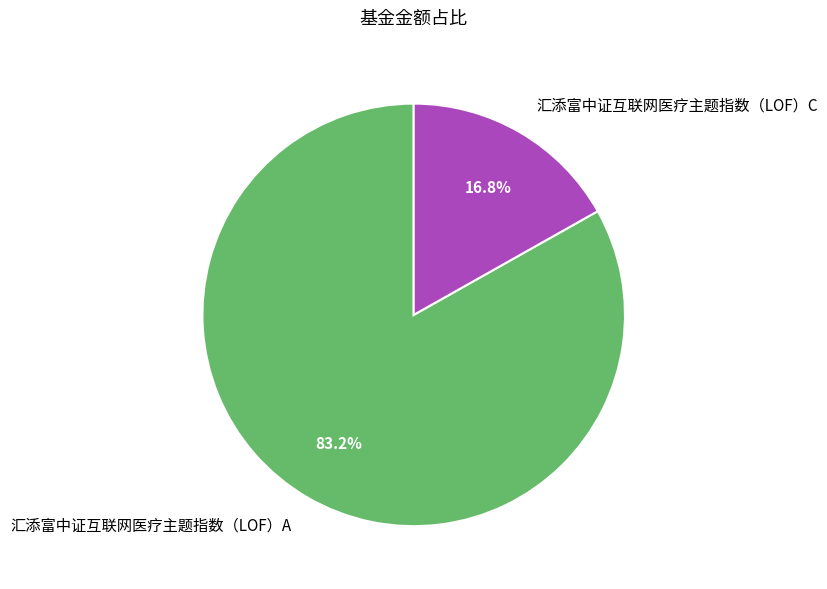

Count the number of slices in the pie.

2